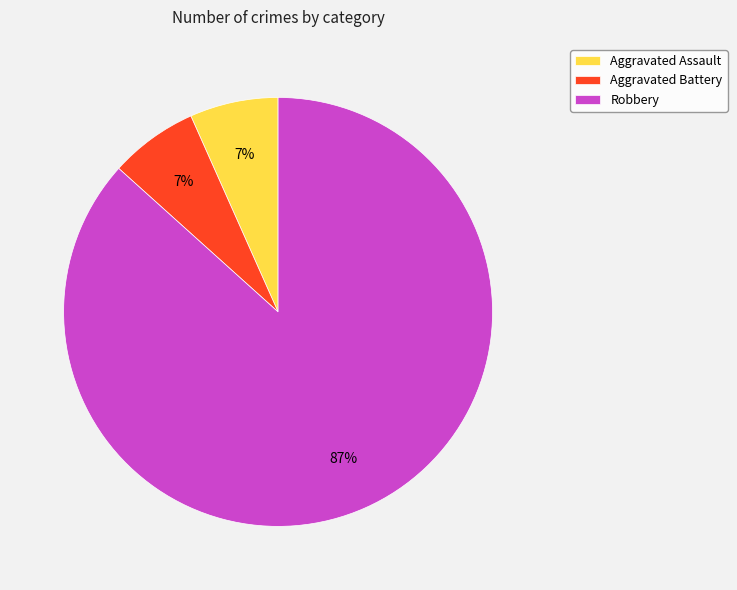

To the nearest percent, what portion does Aggravated Battery represent?

7%